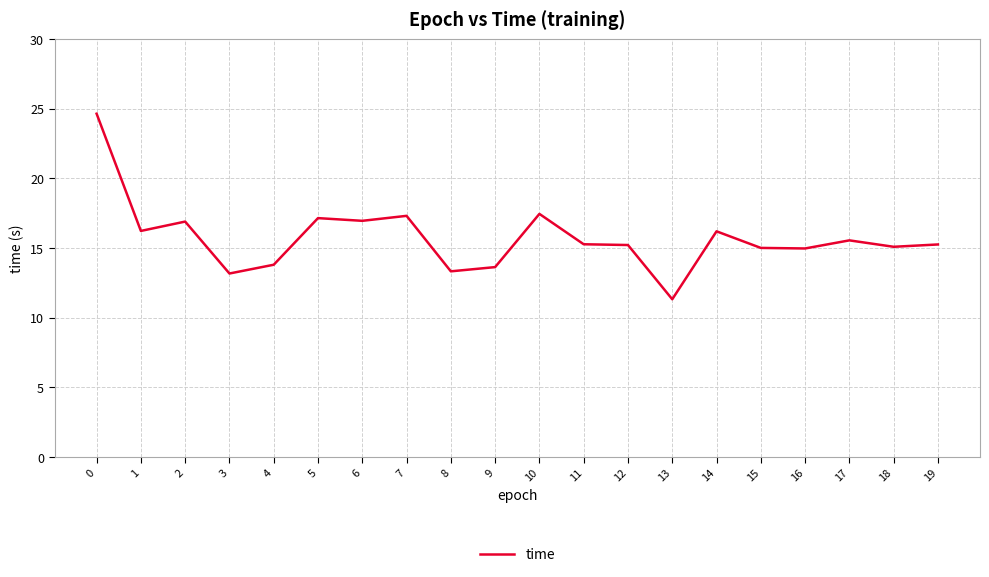

True or false: the data shows 13.6 at 9.

True